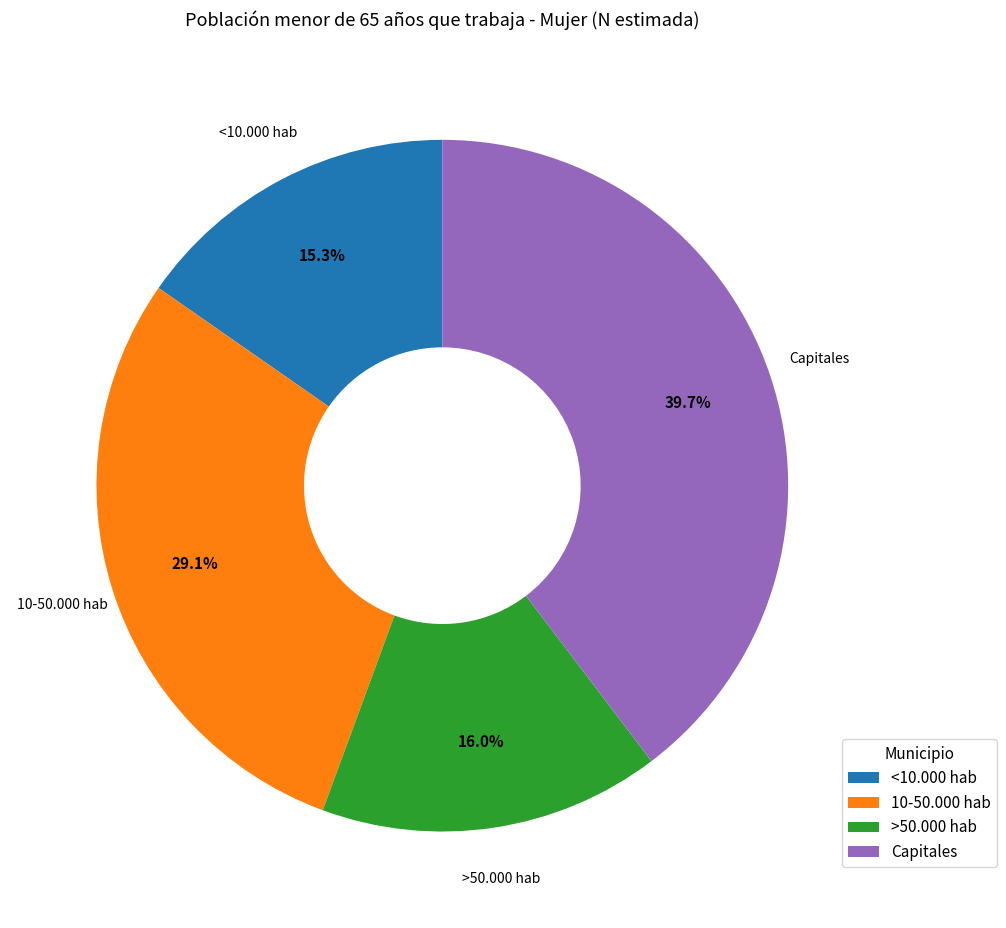

How many segments does this pie chart have?

4